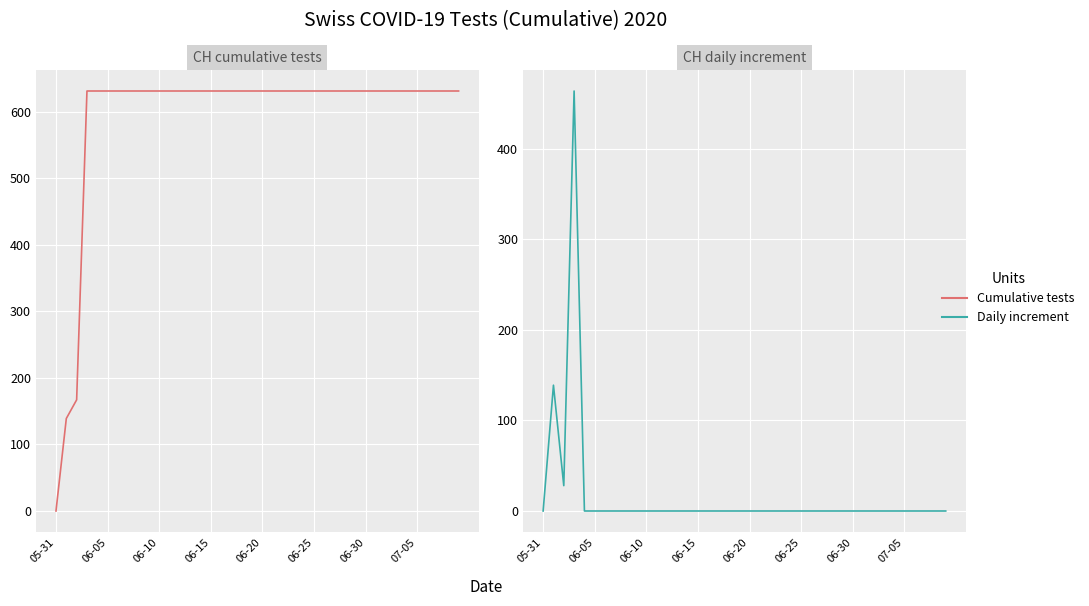

Is it true that Daily increment equals 287 at 17?

False